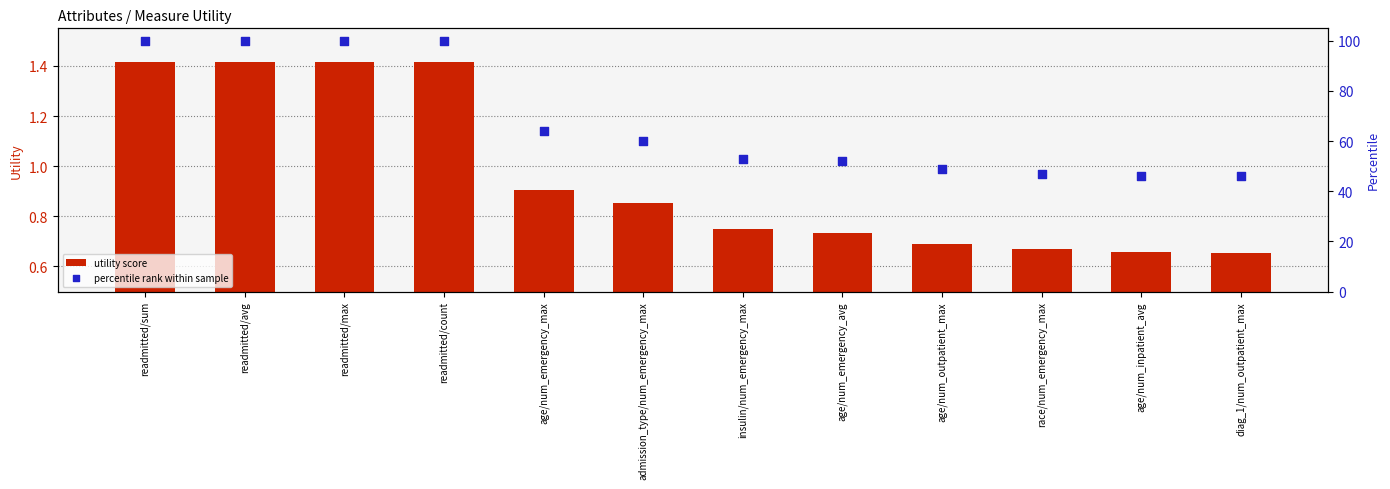

Which series has the largest Y range (max minus min)?

percentile rank within sample